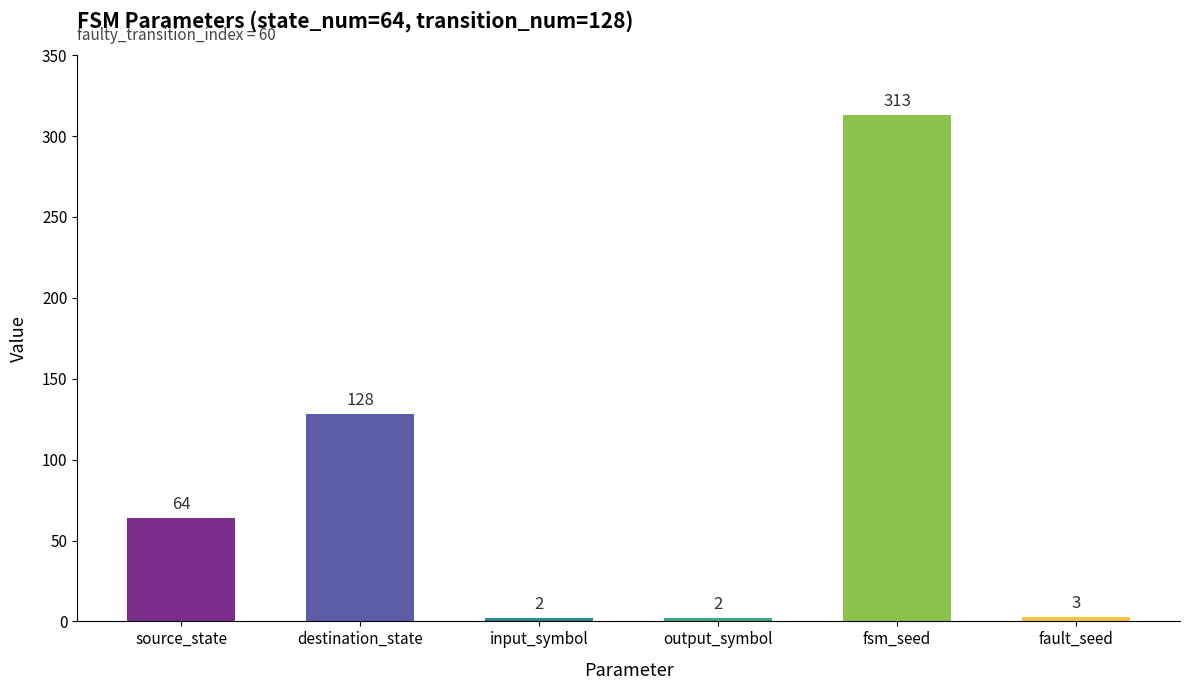

Between destination_state and fault_seed, which is larger?

destination_state